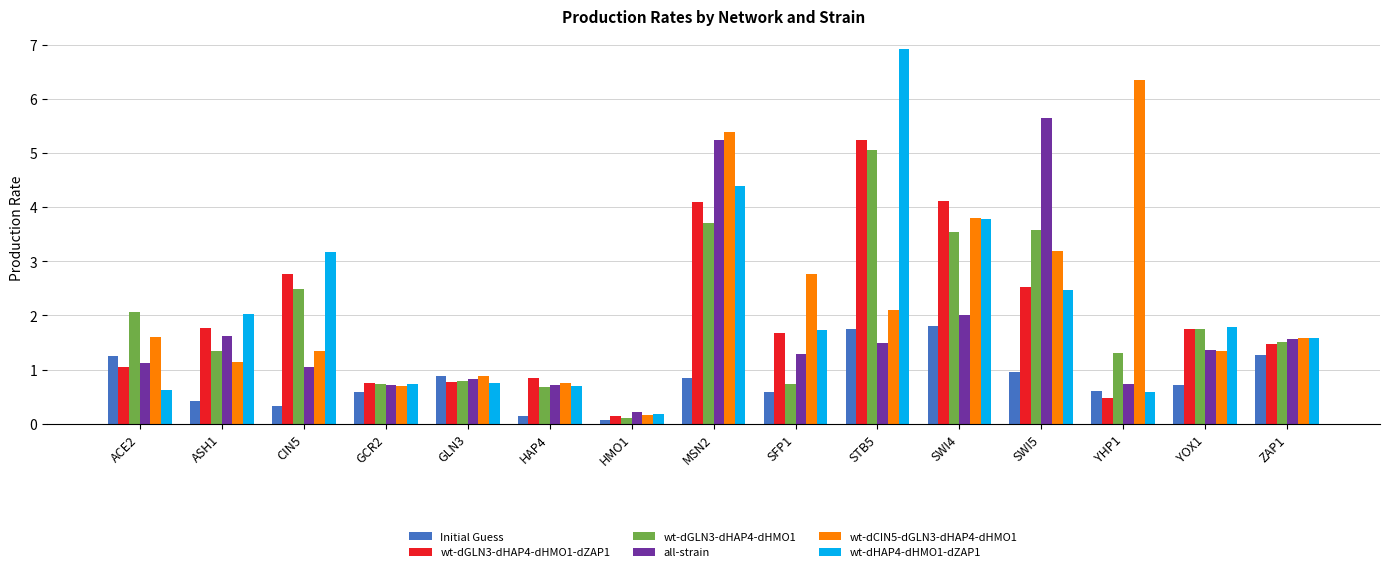

At which category is the sum across all series the highest?

MSN2